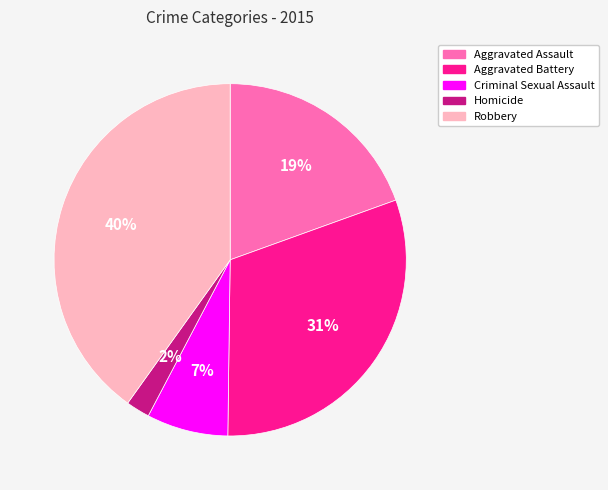

Is the sum of Criminal Sexual Assault and Robbery greater than half?

No